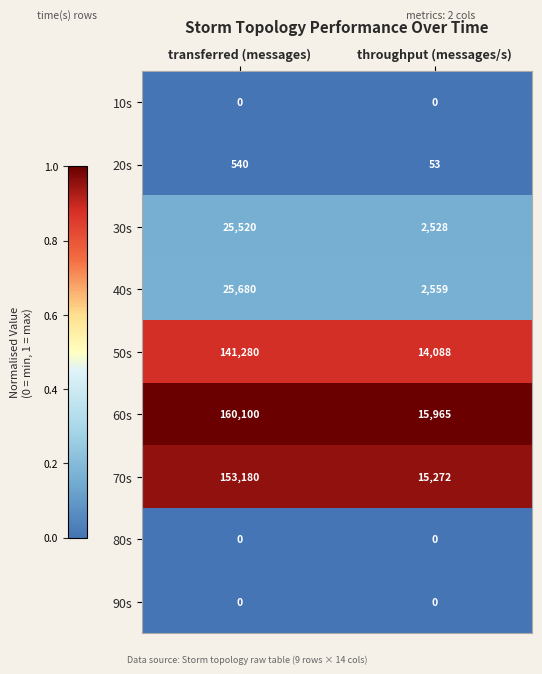

True or false: 50s has a value of 206587 at transferred (messages).

False